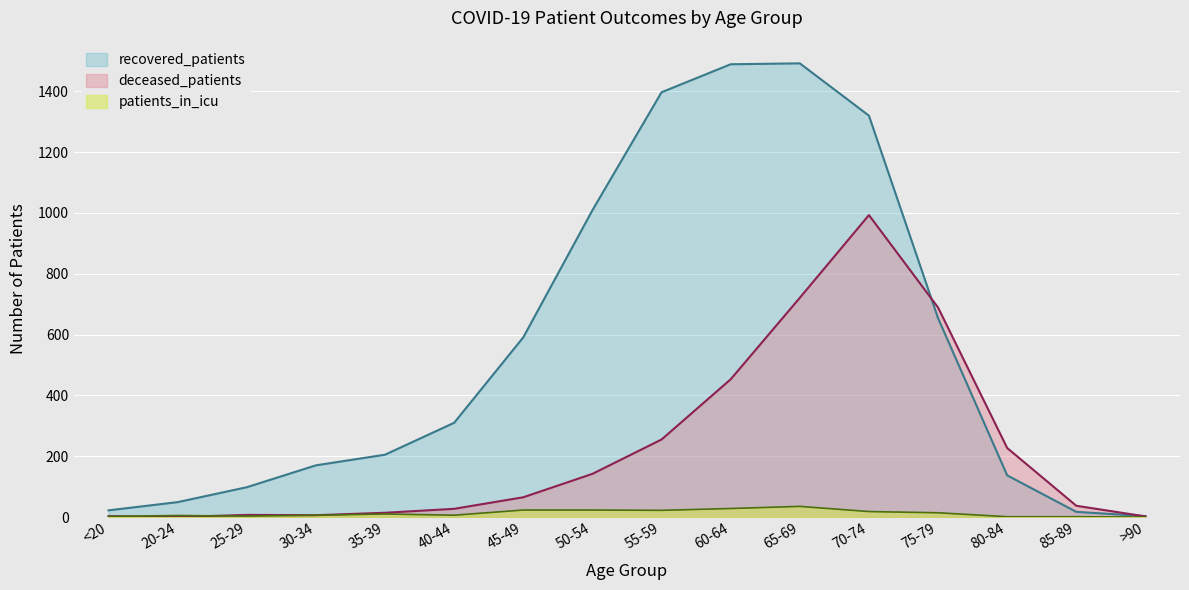

Which has a higher value, 50-54 or 40-44?

50-54